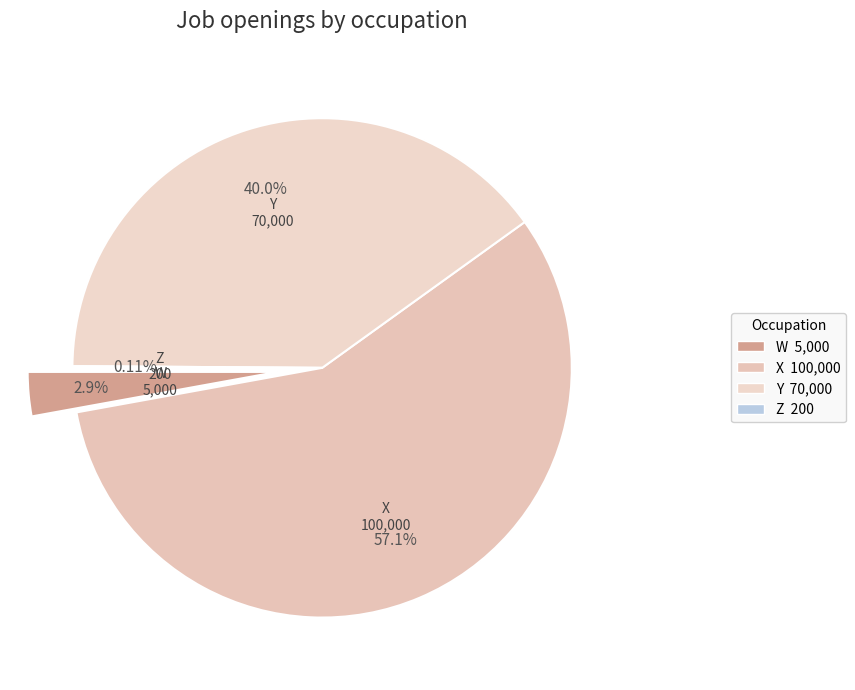

How many segments does this pie chart have?

4